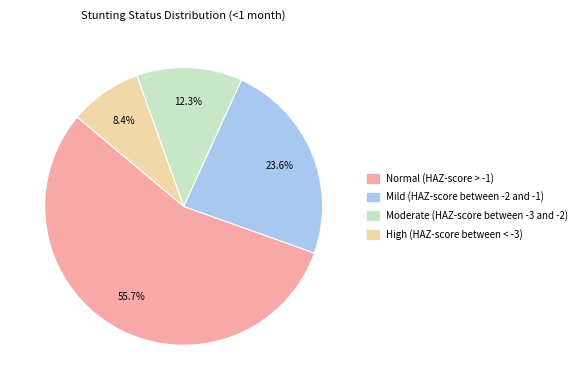

To the nearest percent, what portion does Mild (HAZ-score between -2 and -1) represent?

24%